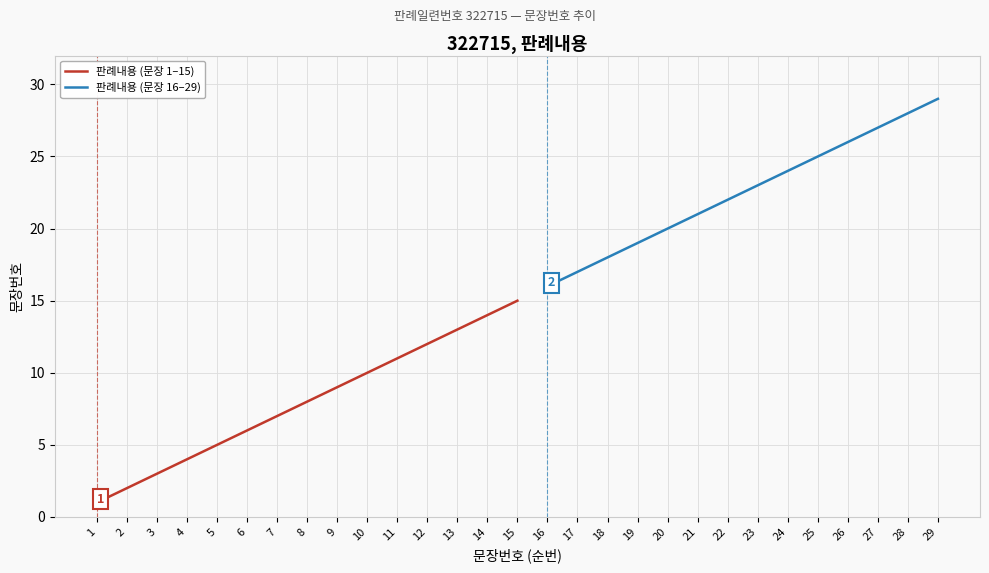

The chart shows a value of 0 at 1. True or false?

False